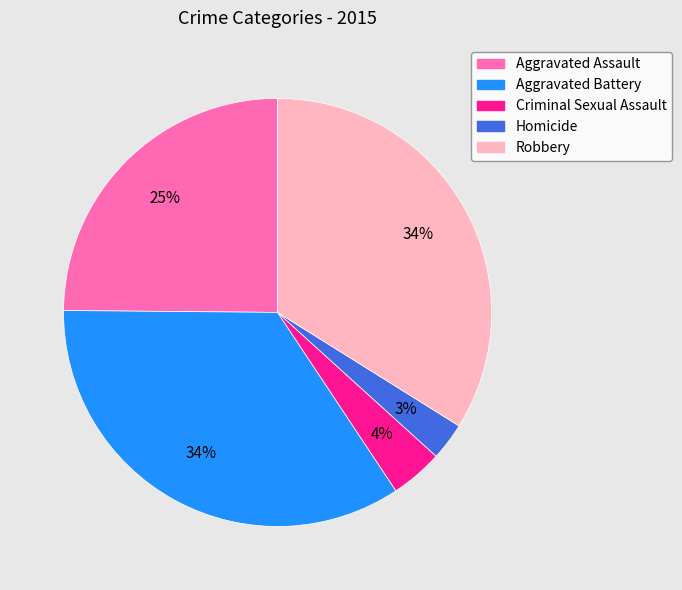

Do Homicide and Criminal Sexual Assault together represent more than half of the pie?

No